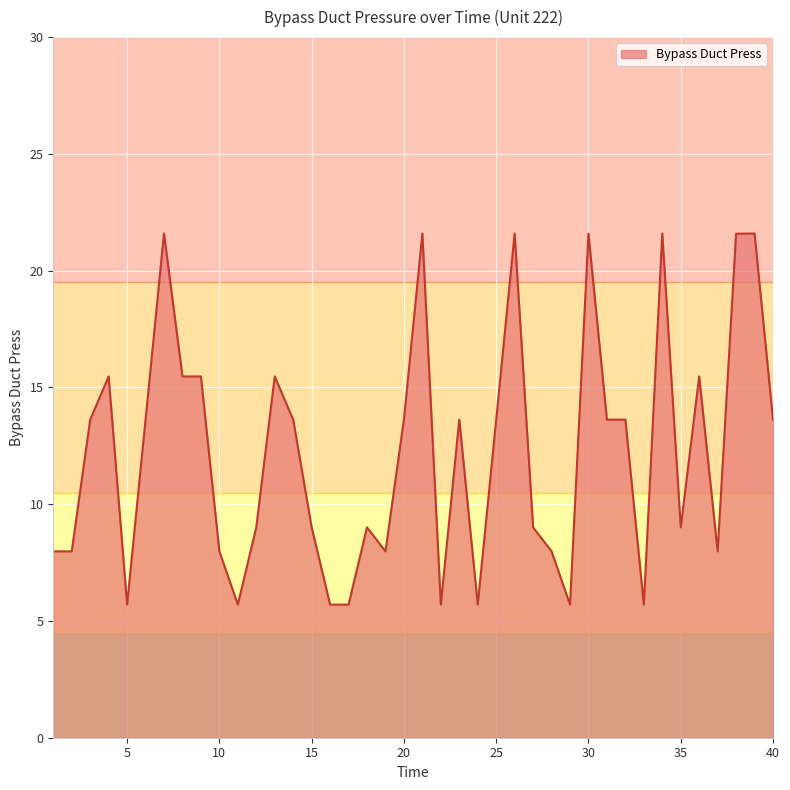

Reading left to right, extract all data points from this chart.

8.0	8.0	13.6	15.5	5.7	13.6	21.6	15.5	15.5	8.0	5.7	9.0	15.5	13.6	9.0	5.7	5.7	9.0	8.0	13.6	21.6	5.7	13.6	5.7	13.6	21.6	9.0	8.0	5.7	21.6	13.6	13.6	5.7	21.6	9.0	15.5	8.0	21.6	21.6	13.6